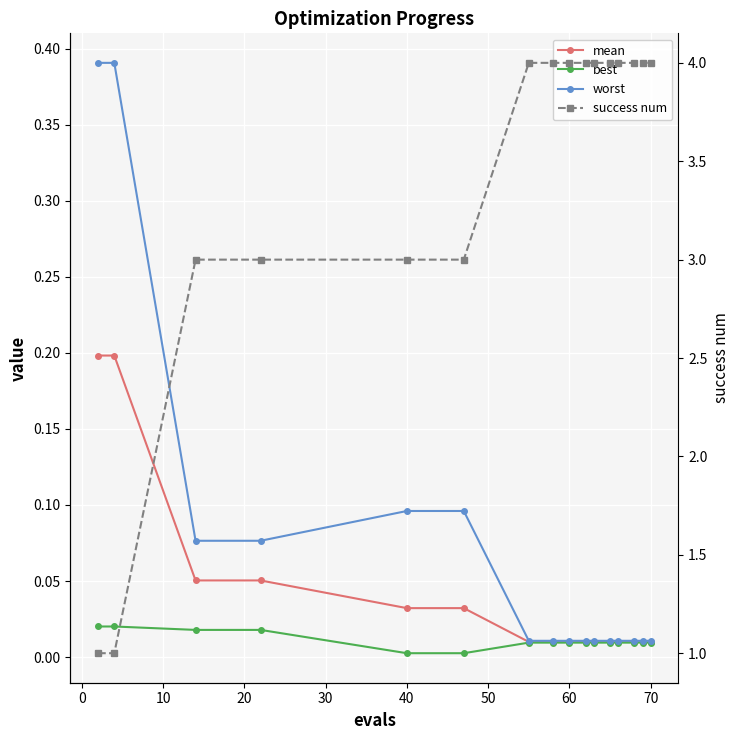

Reading right to left, what are all the values shown in this chart?

mean: 0.0	0.0	0.0	0.0	0.0	0.0	0.0	0.0	0.0	0.0	0.0	0.0	0.1	0.1	0.2	0.2
best: 0.0	0.0	0.0	0.0	0.0	0.0	0.0	0.0	0.0	0.0	0.0	0.0	0.0	0.0	0.0	0.0
worst: 0.0	0.0	0.0	0.0	0.0	0.0	0.0	0.0	0.0	0.0	0.1	0.1	0.1	0.1	0.4	0.4
success num: 4.0	4.0	4.0	4.0	4.0	4.0	4.0	4.0	4.0	4.0	3.0	3.0	3.0	3.0	1.0	1.0